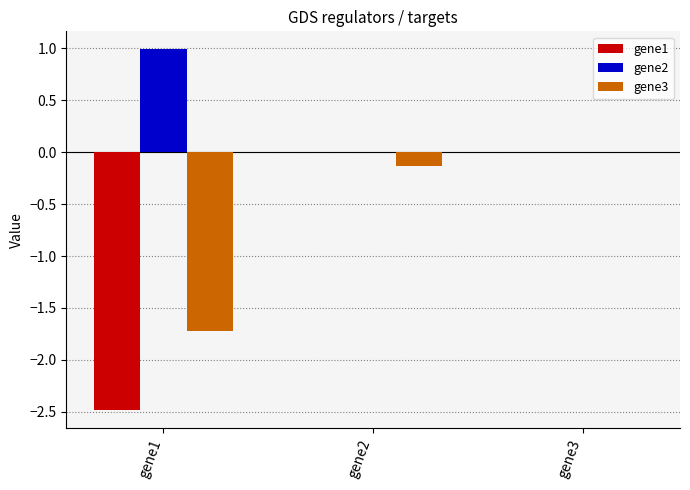

What is the maximum value shown in the chart?

1.0